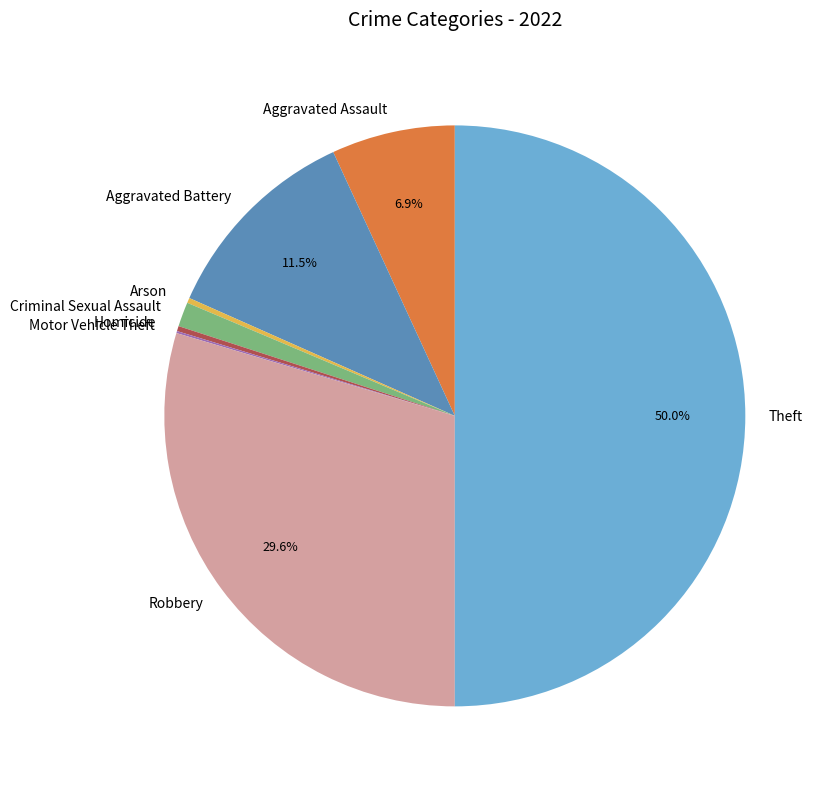

Combined, do Homicide and Criminal Sexual Assault account for over 50%?

No